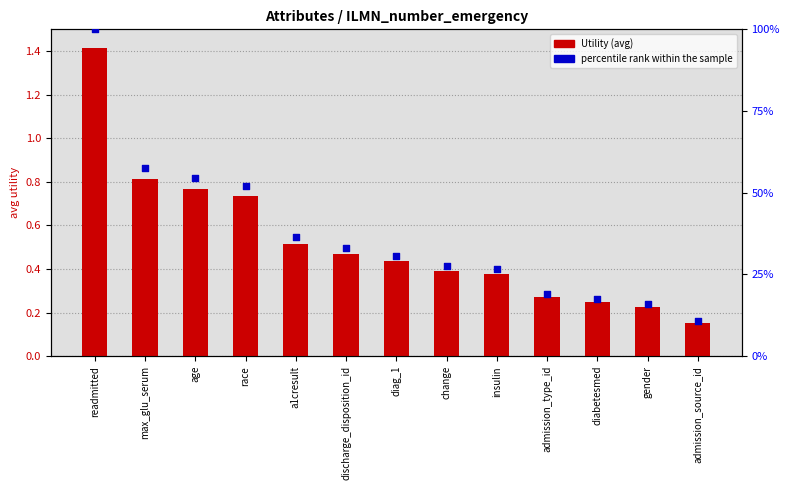

Which series contains the lowest Y value?

Utility (avg)